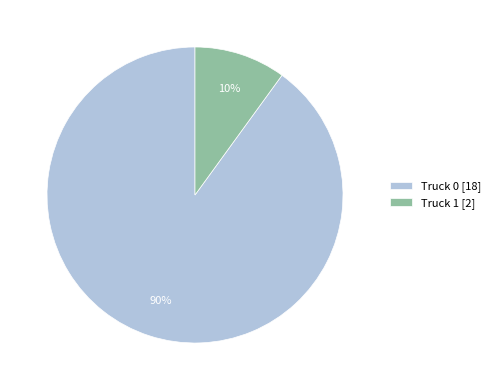

Combined, do Truck 1 [2] and Truck 0 [18] account for over 50%?

Yes